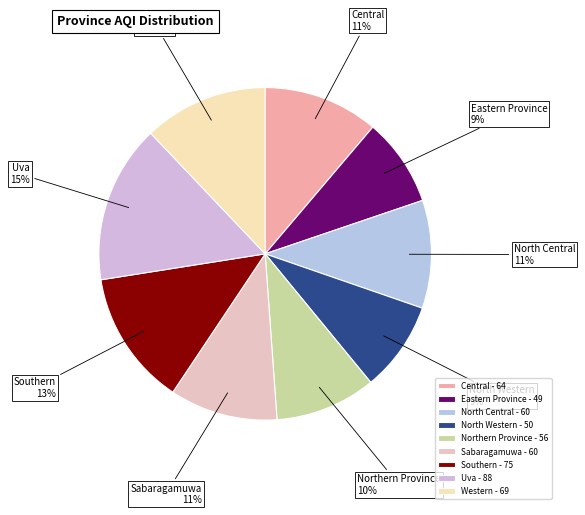

To the nearest percent, what portion does North Western represent?

9%